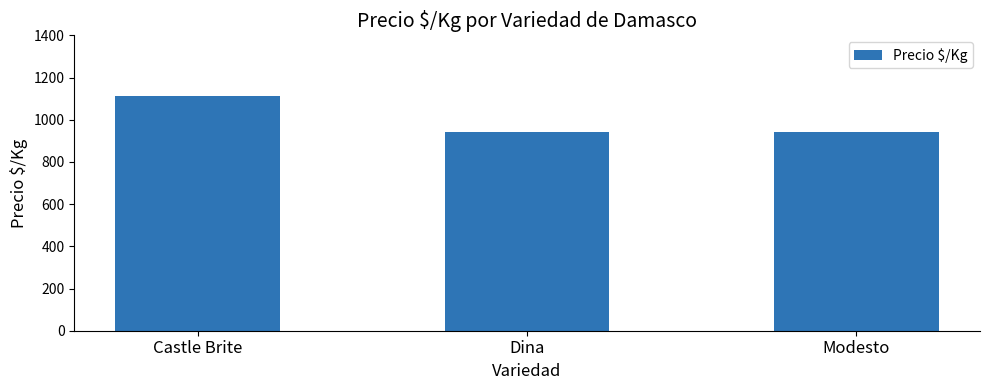

True or false: the data shows 1111 at Castle Brite.

True